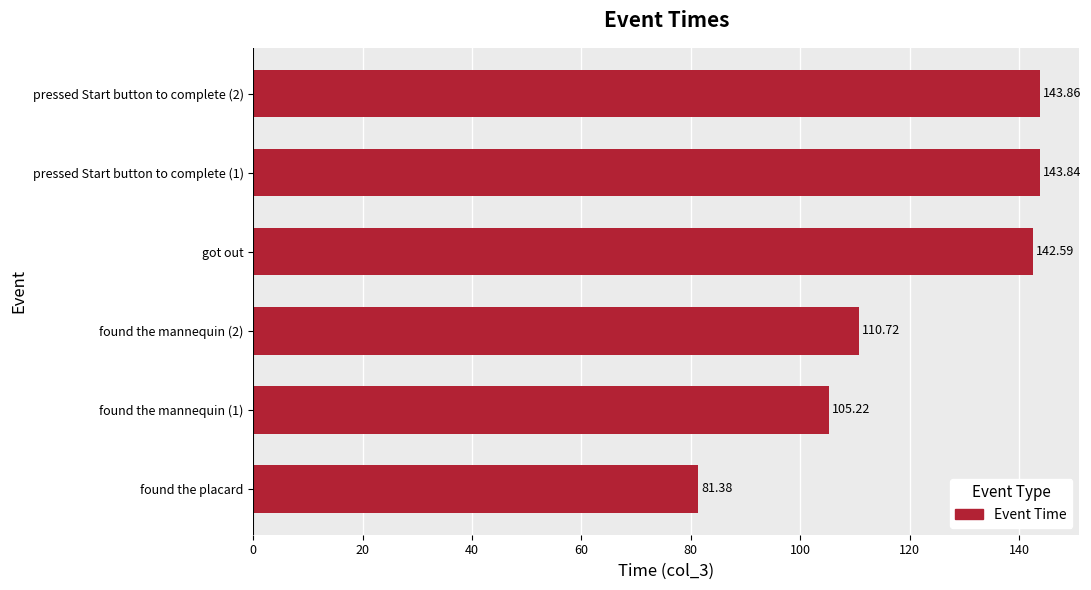

What is the ratio of the value at pressed Start button to complete (2) to the value at pressed Start button to complete (1)?

1.0